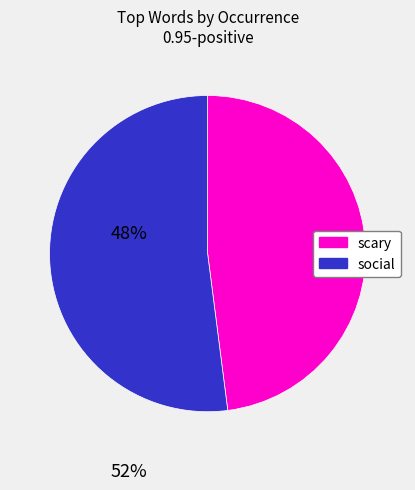

Is there any slice that represents more than half of the pie?

Yes